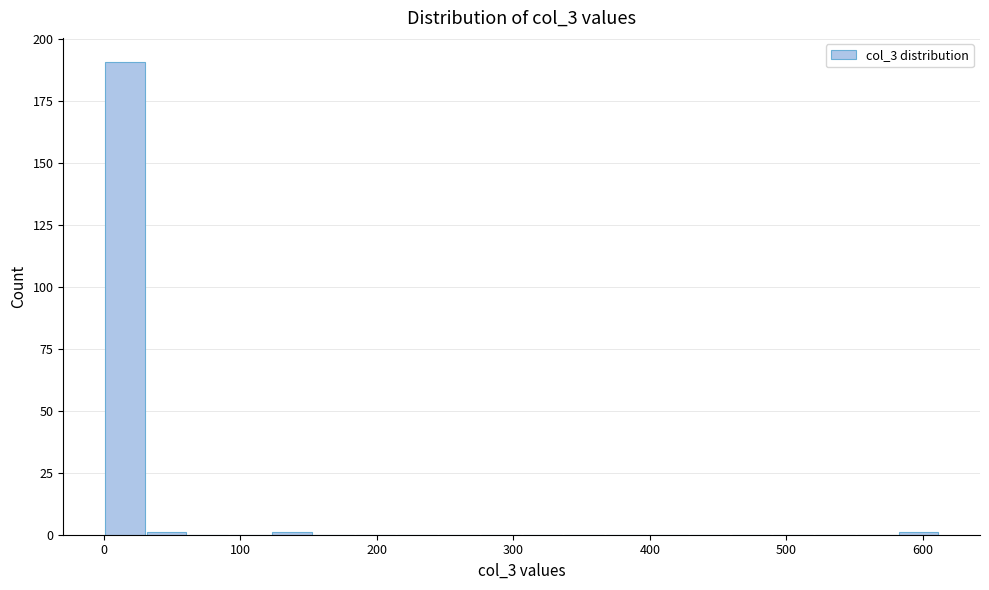

Around what value on the x-axis is the tallest bar? Give the approximate position of its centre, as read against the axis.

20